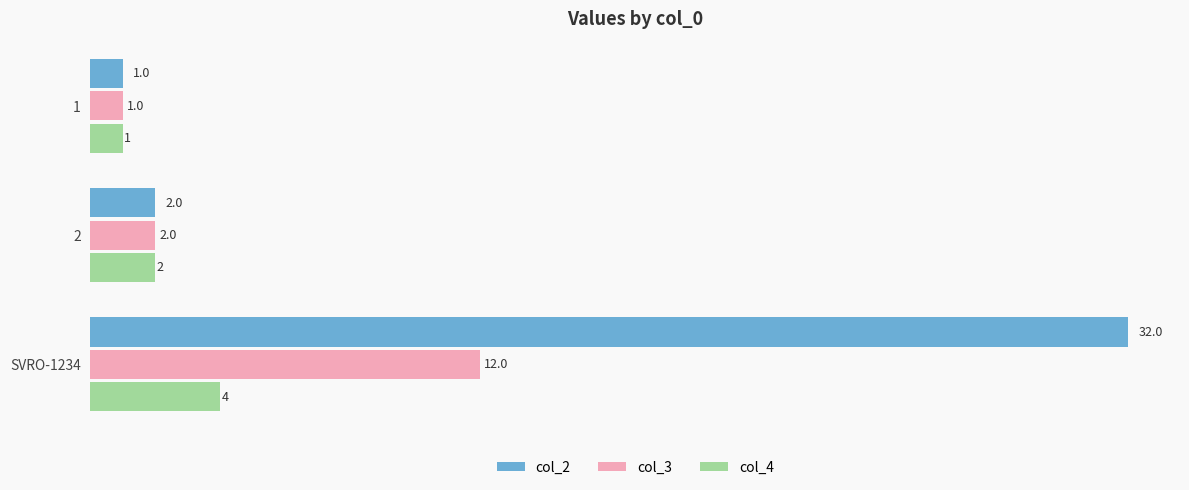

At which category is the sum across all series the highest?

SVRO-1234